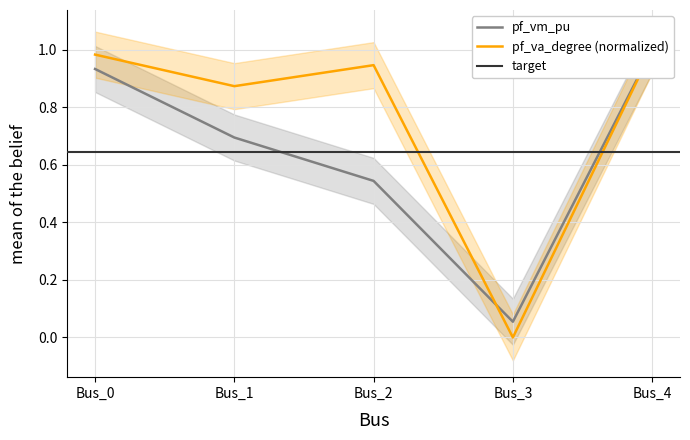

What is the difference between the second highest and minimum values in the pf_vm_pu series?

0.9